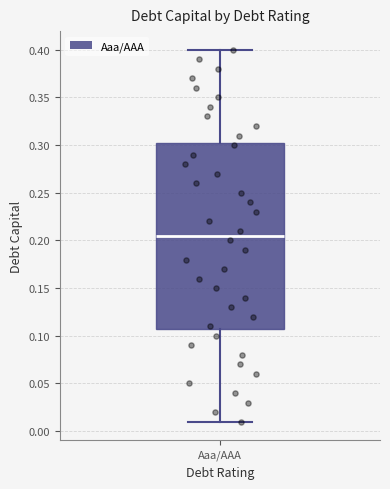

Where is the lower edge of the box for Aaa/AAA on the y-axis? The values are not printed on the chart, so give them approximately, as read against the axis.

0.110